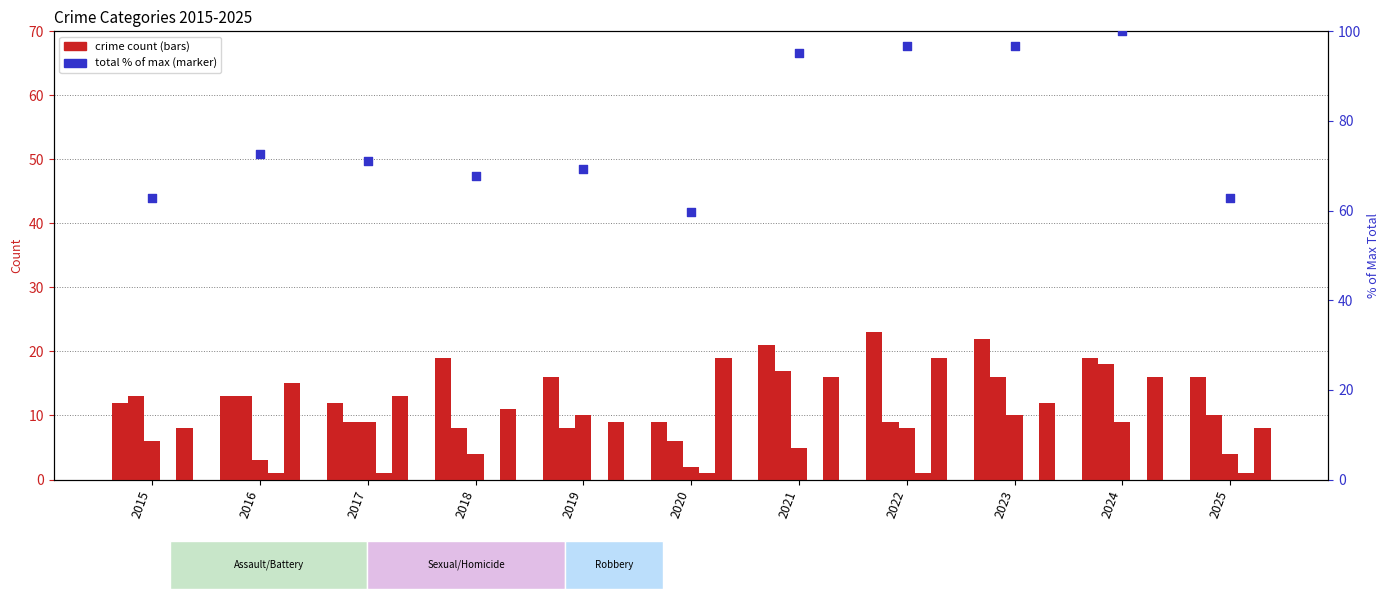

At which category is the sum across all series the highest?

2022